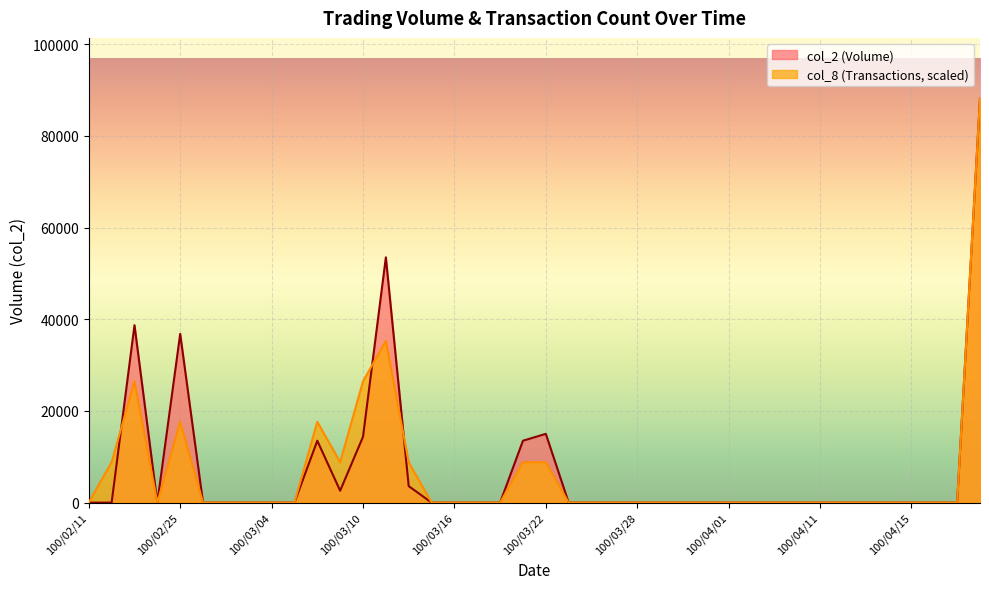

Which series ends up on top after the final intersection of col_8 and col_2?

col_8